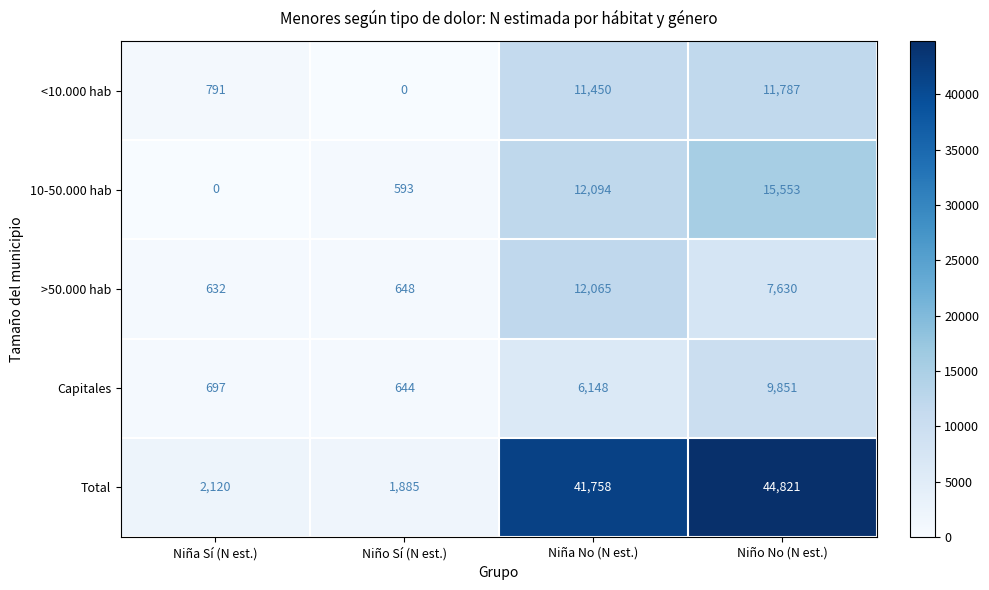

Where does the >50.000 hab series first go above 7630?

Niña No (N est.)